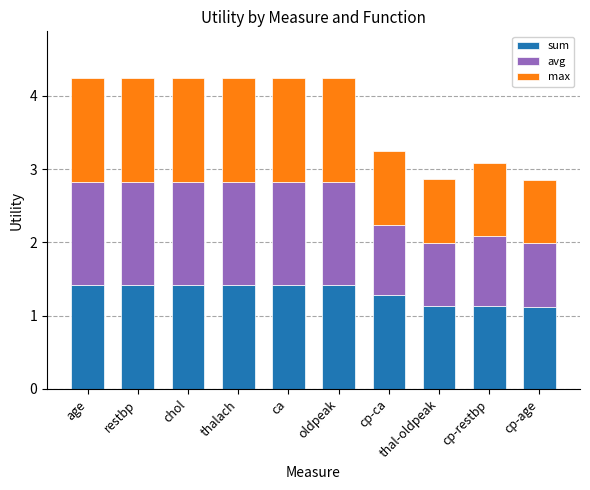

What value does the sum series have at thalach?

1.4